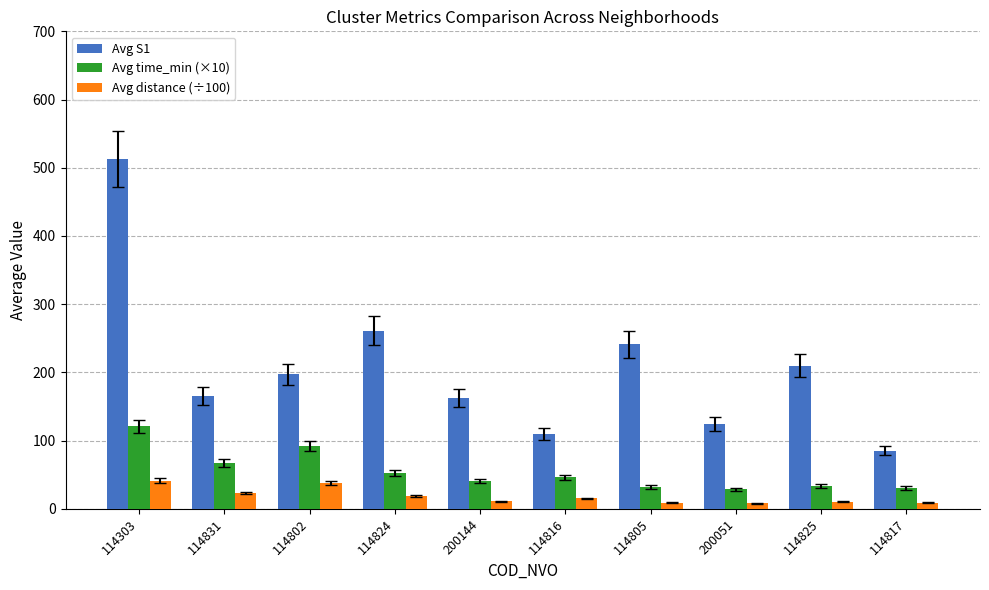

Which series has the largest total across all categories?

Avg S1